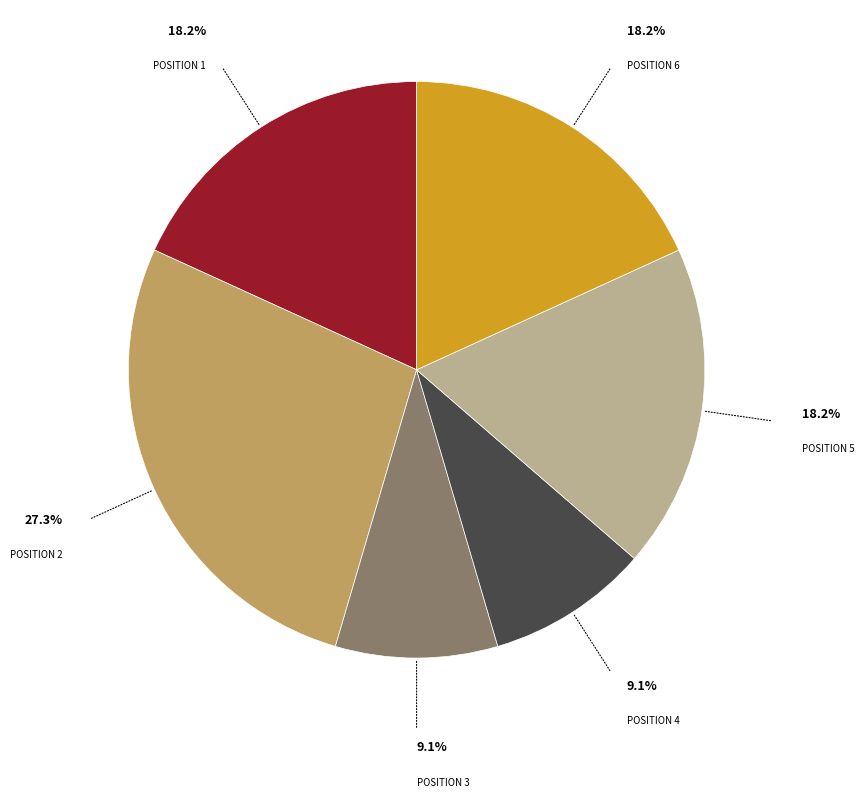

Is there a majority slice in this chart?

No